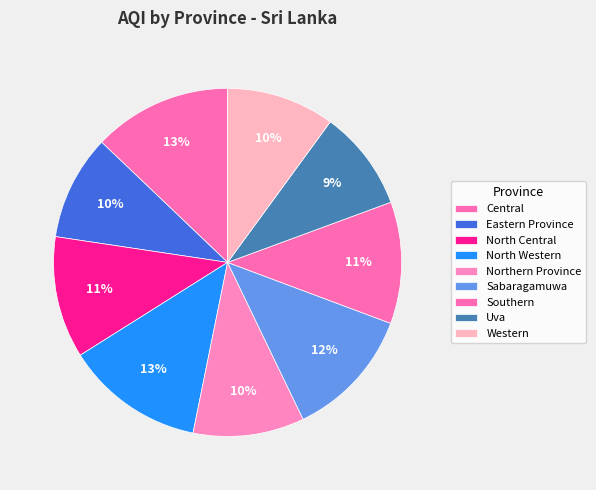

How many segments does this pie chart have?

9